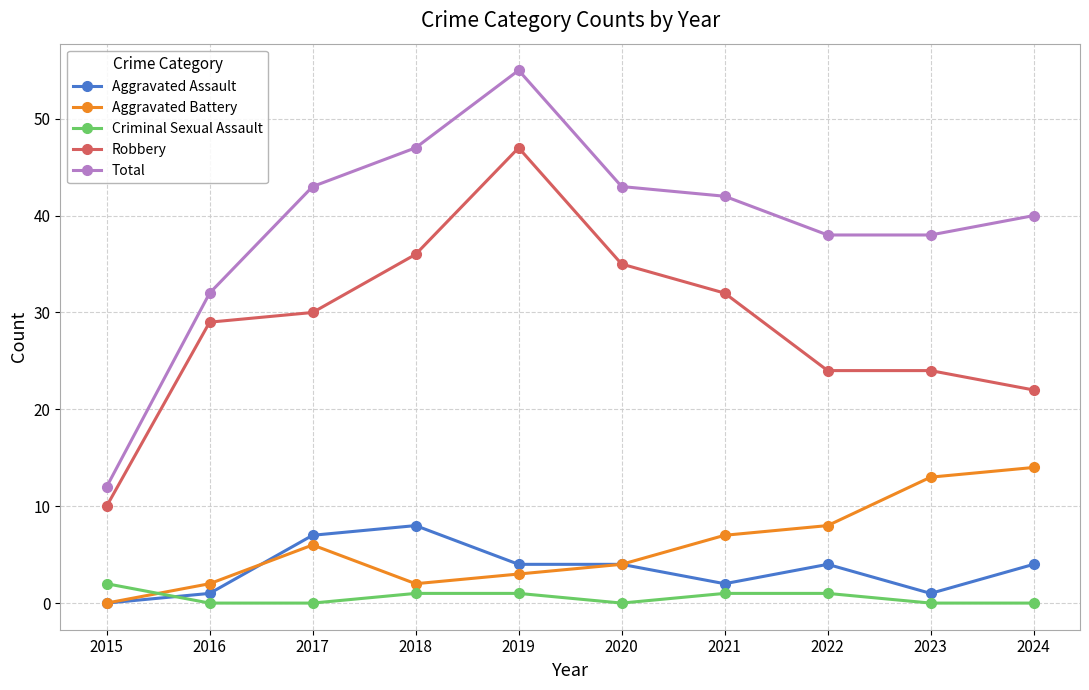

At which label is Total closest to 33?

2016